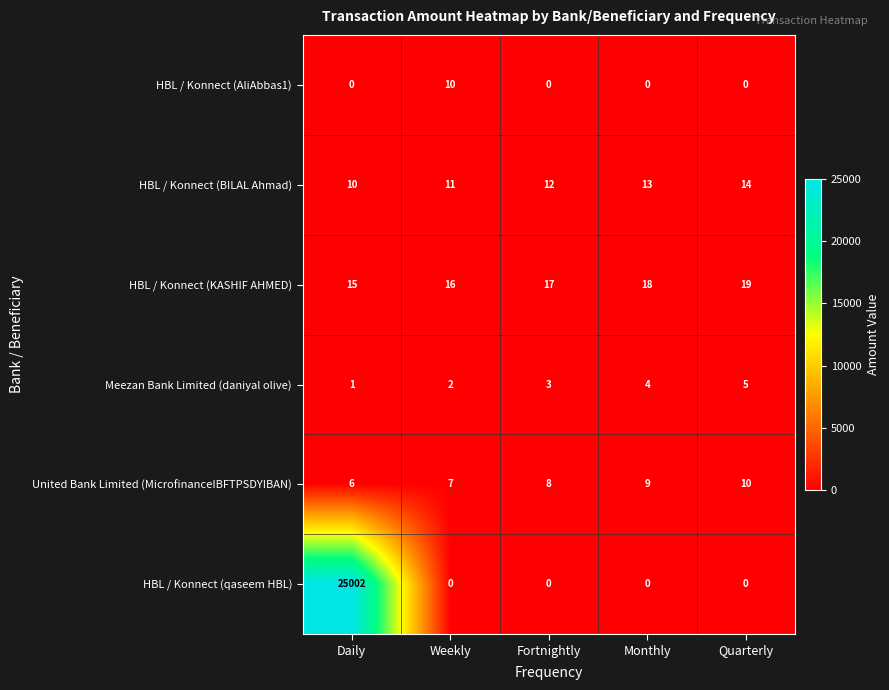

What is the approximate value of HBL / Konnect (KASHIF AHMED) at Weekly?

16